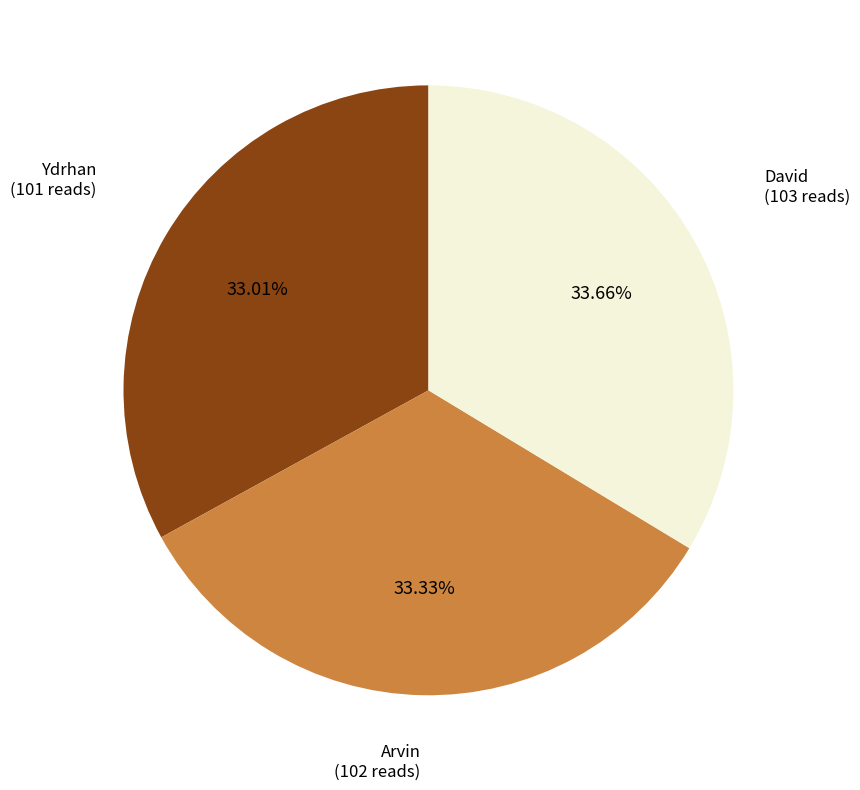

To the nearest percent, what is the average slice percentage?

33%